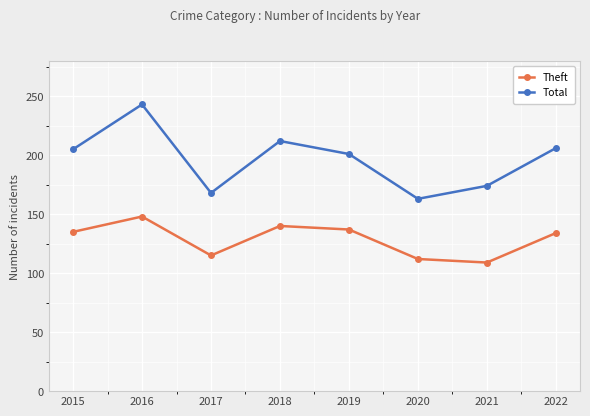

What is the difference between the Theft values at 2019 and 2020?

25